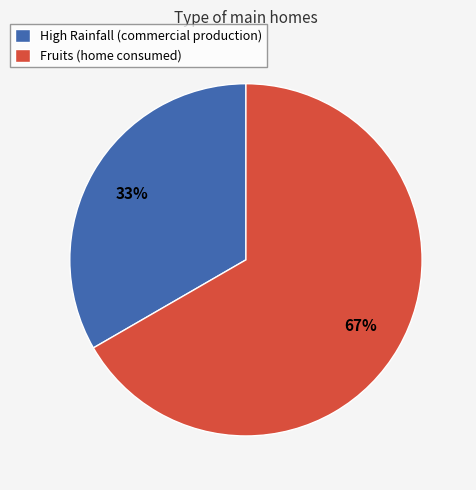

Which slice is the largest?

Fruits (home consumed)